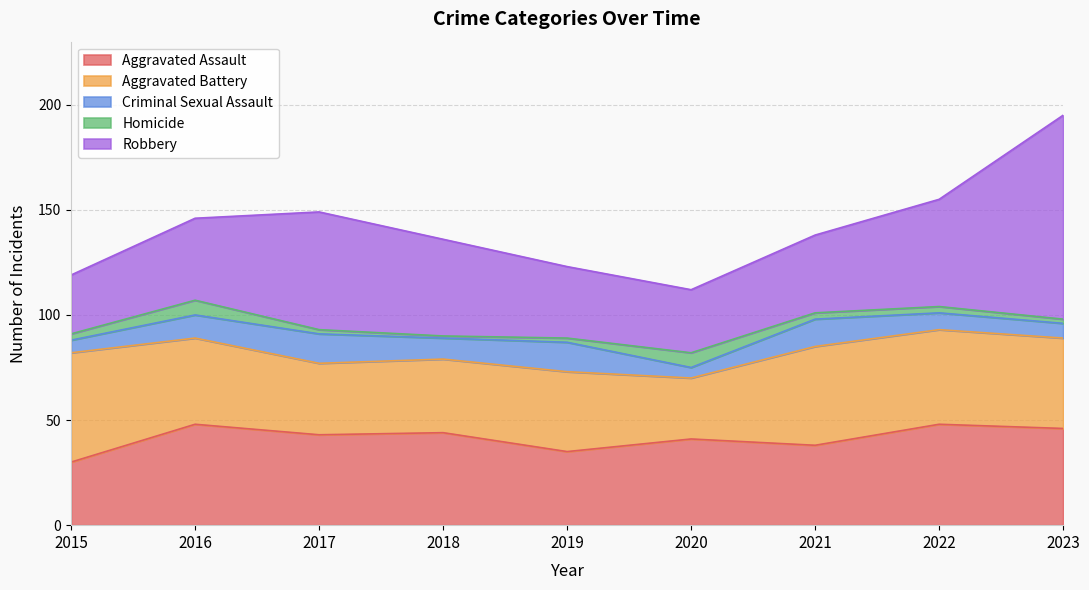

Which series has the largest total across all categories?

Robbery